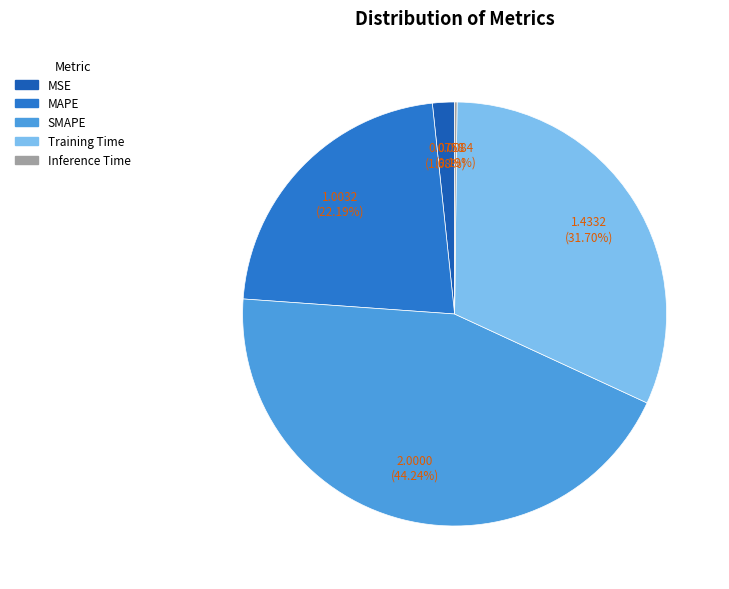

What is the smallest slice in the pie chart?

Inference Time